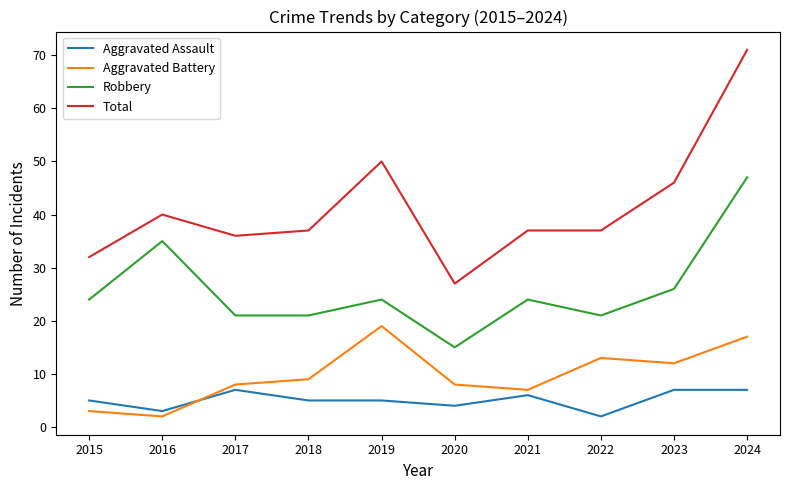

Rank the series by their maximum value, from highest to lowest.

Total, Robbery, Aggravated Battery, Aggravated Assault